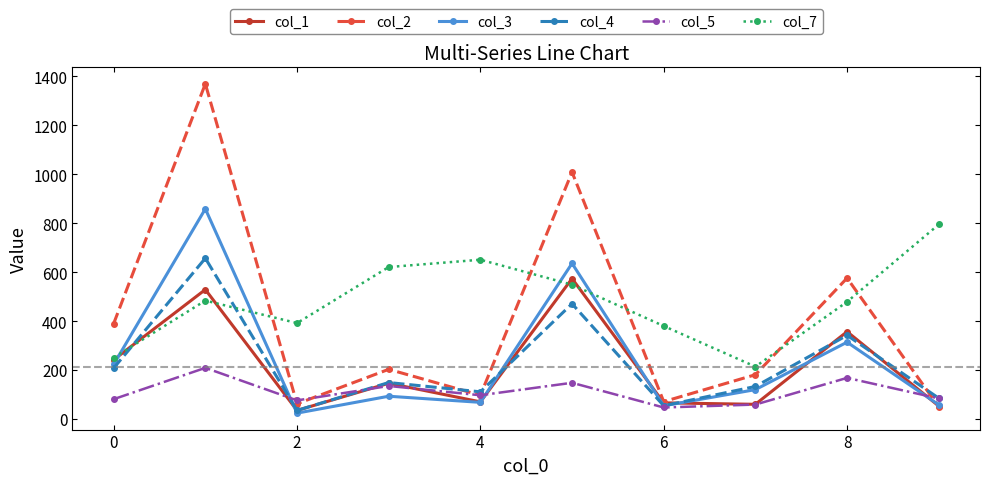

Is this an area chart (filled region under the line)?

No